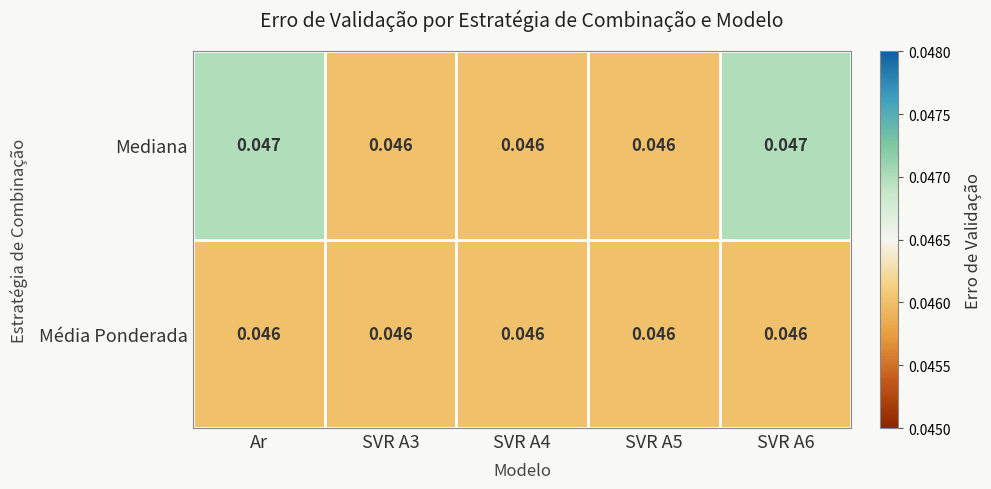

Which series has the widest spread of values?

Mediana